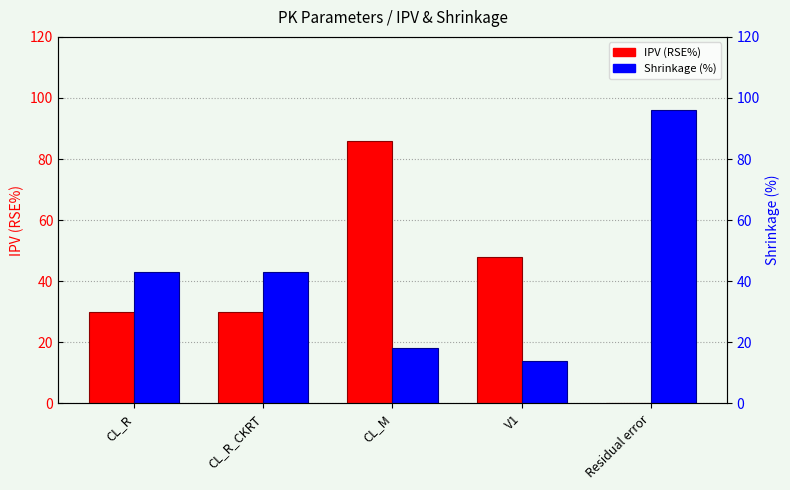

What position from the right is Residual error?

1